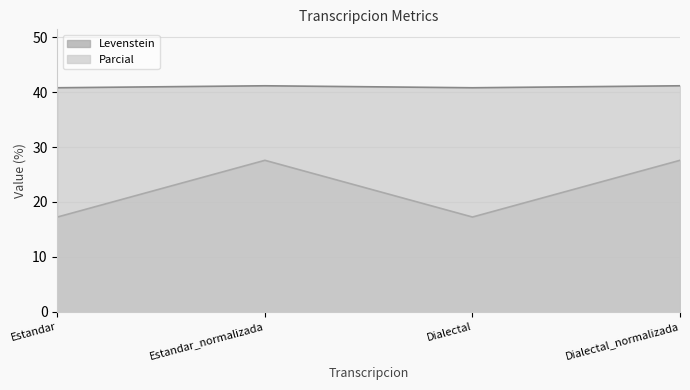

What value does the Levenstein series have at Estandar?

17.2